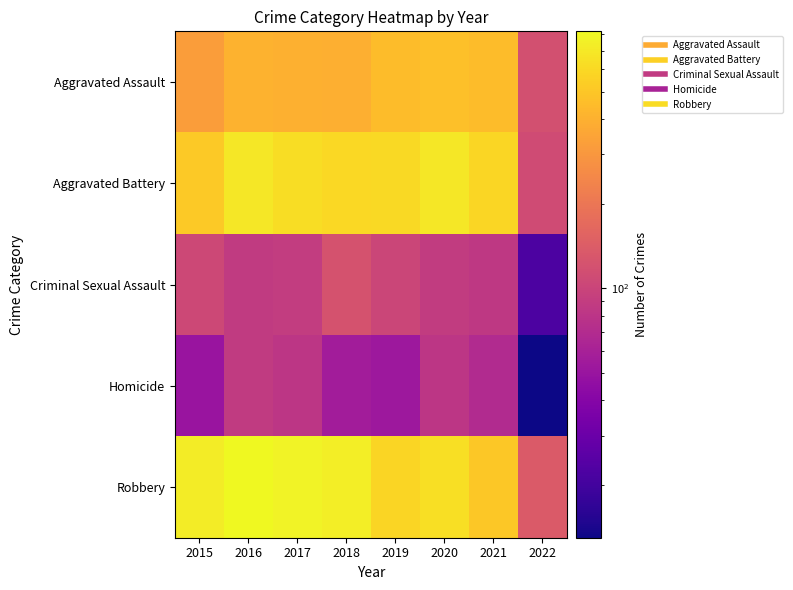

How many distinct data groups are displayed?

5